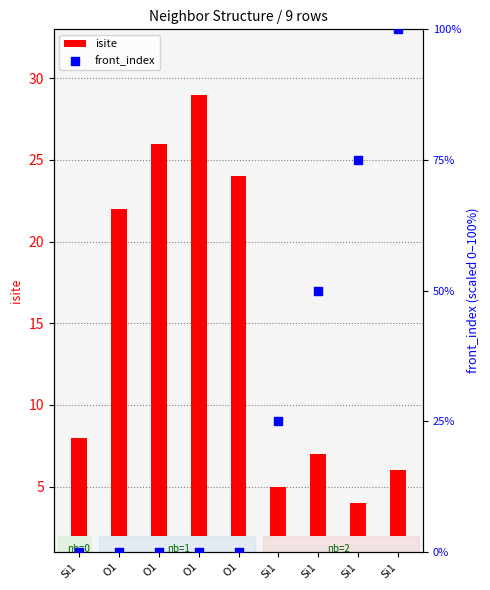

Which series has the largest total across all categories?

front_index